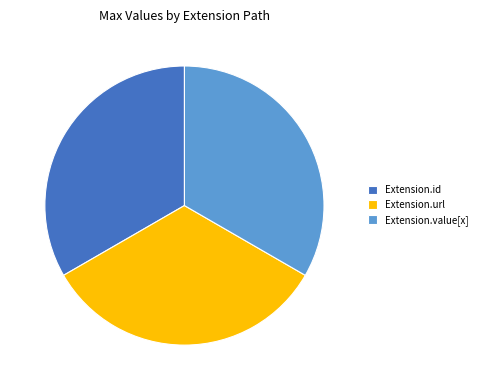

Count the number of slices in the pie.

3